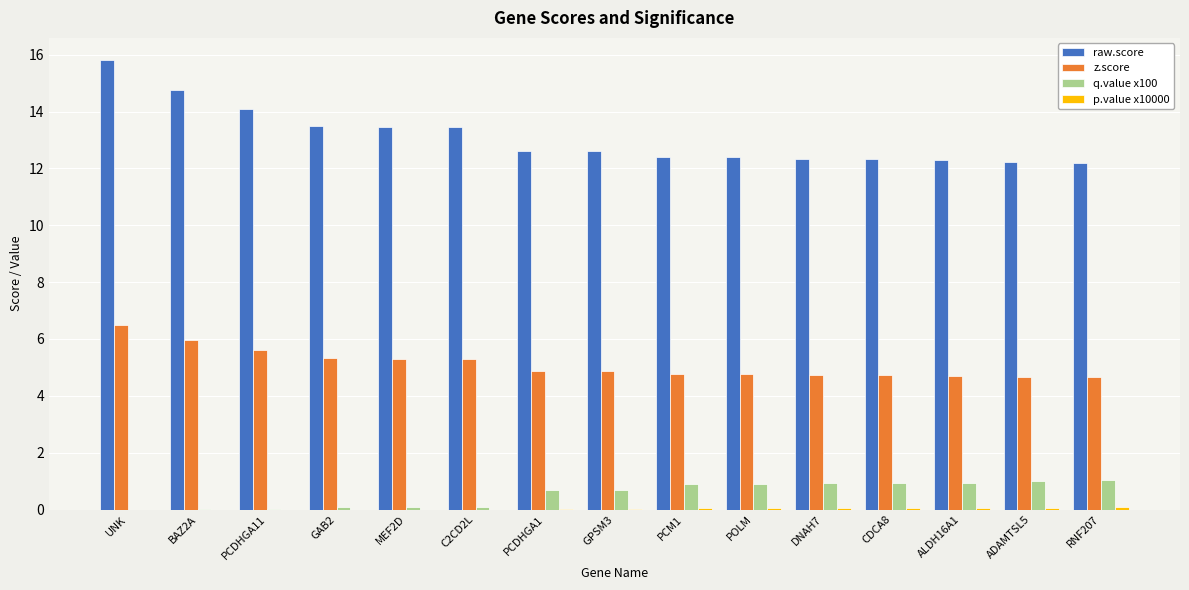

What is the greatest value displayed?

15.8